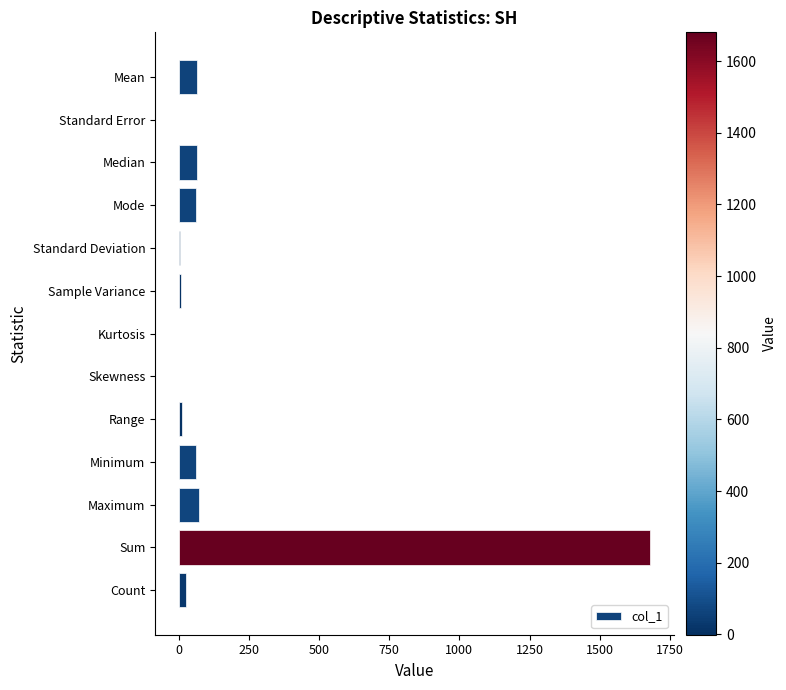

Which category has the highest value across all series?

Sum